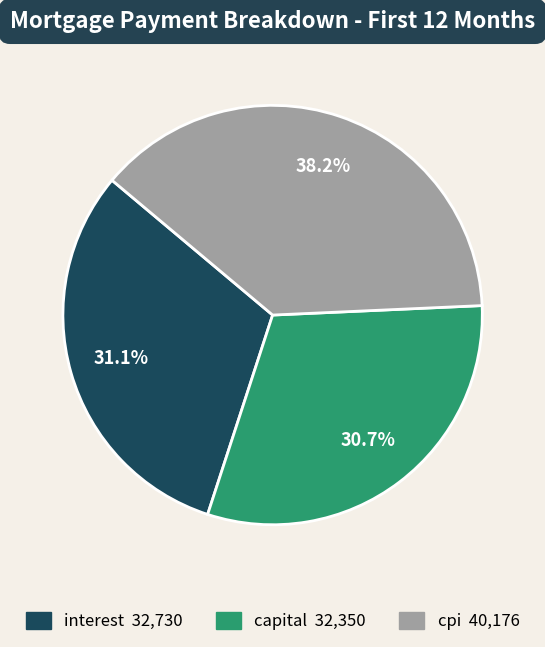

Is there any slice that represents more than half of the pie?

No